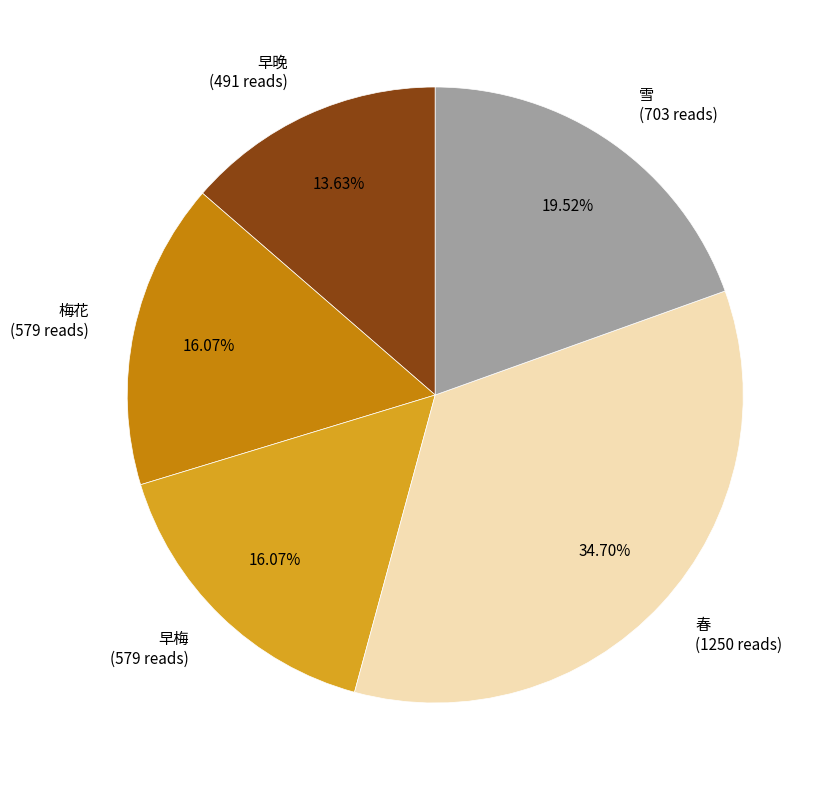

Is there a majority slice in this chart?

No